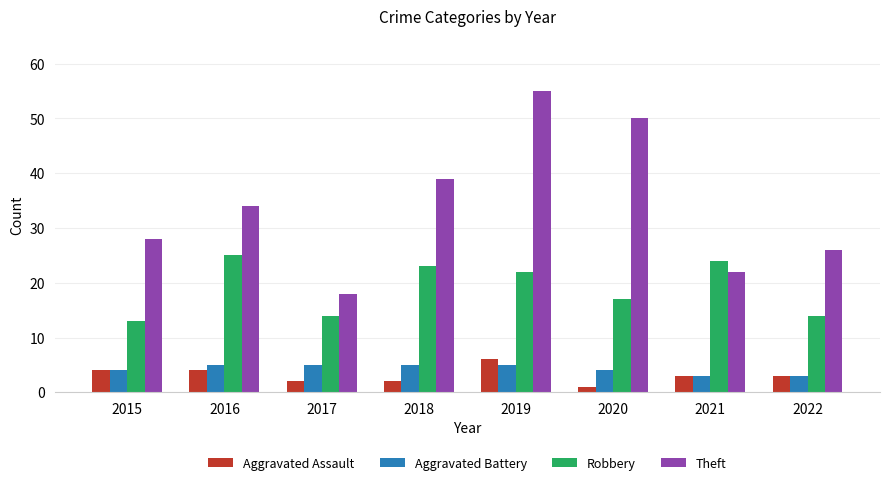

Is it true that Robbery equals 45 at 2016?

False